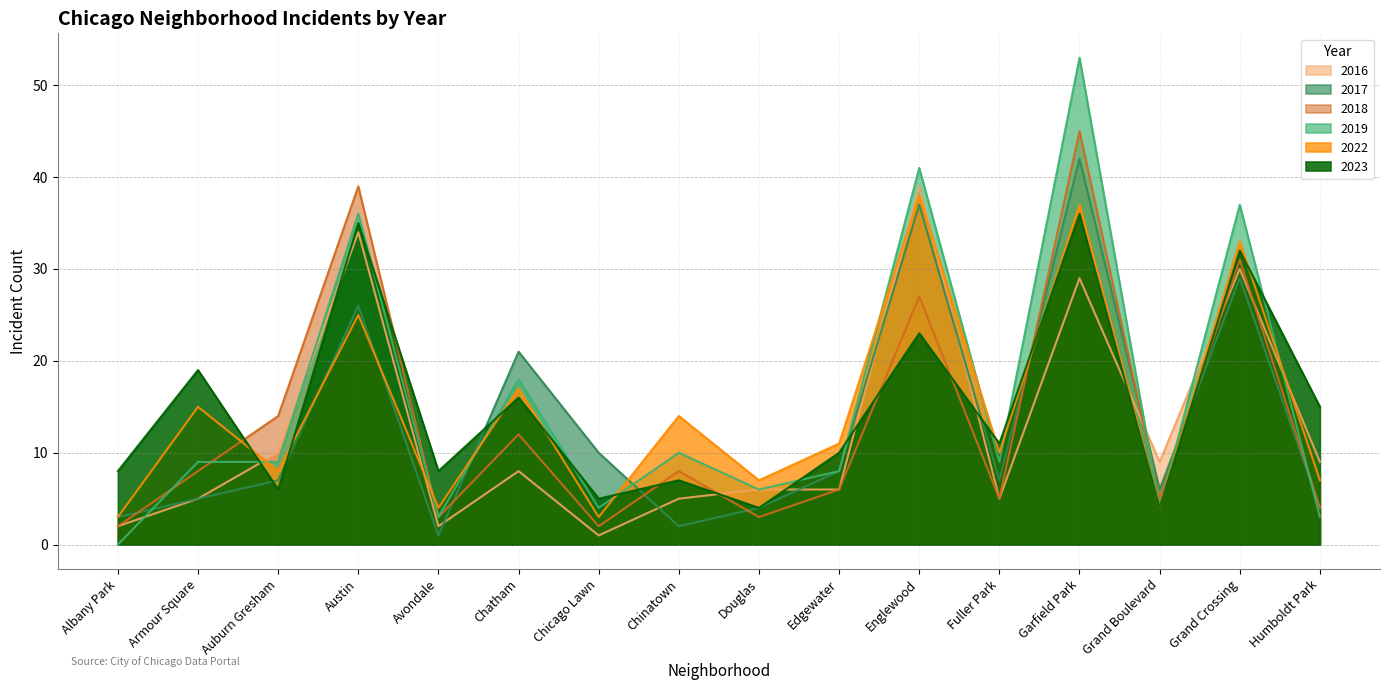

How many data points does each series have?

16